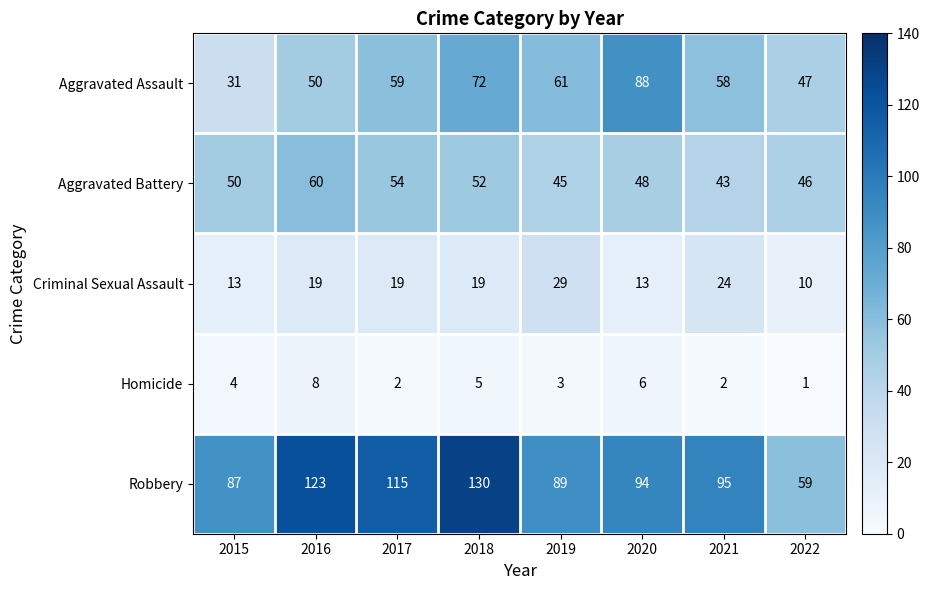

Which category has the highest value in the Aggravated Assault series?

2020